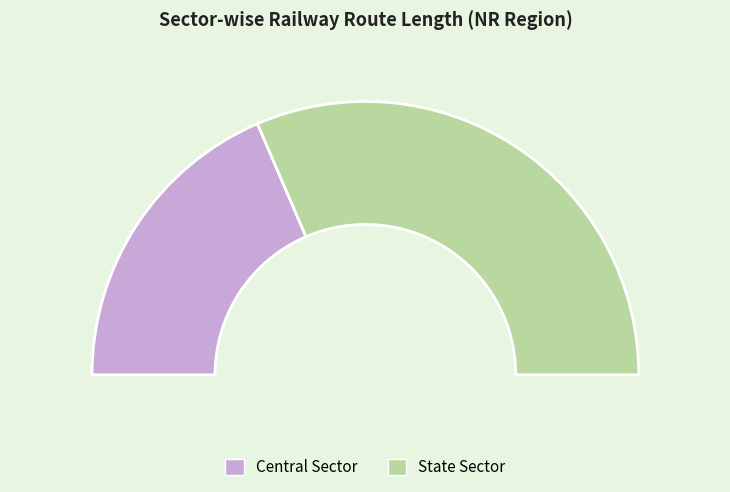

Combined, do Central Sector and State Sector account for over 50%?

Yes